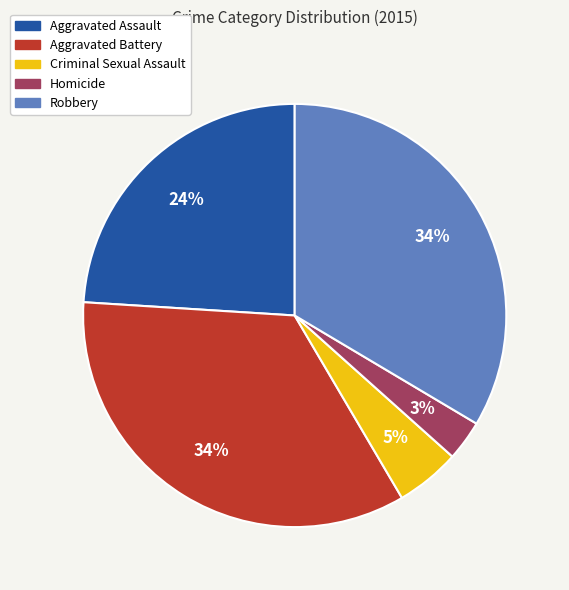

What is the smallest slice in the pie chart?

Homicide